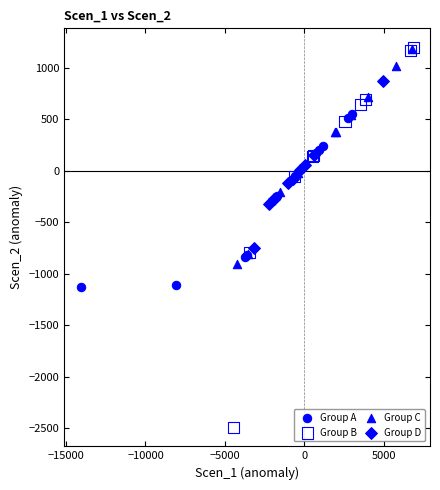

Which series contains the lowest Y value?

Group B